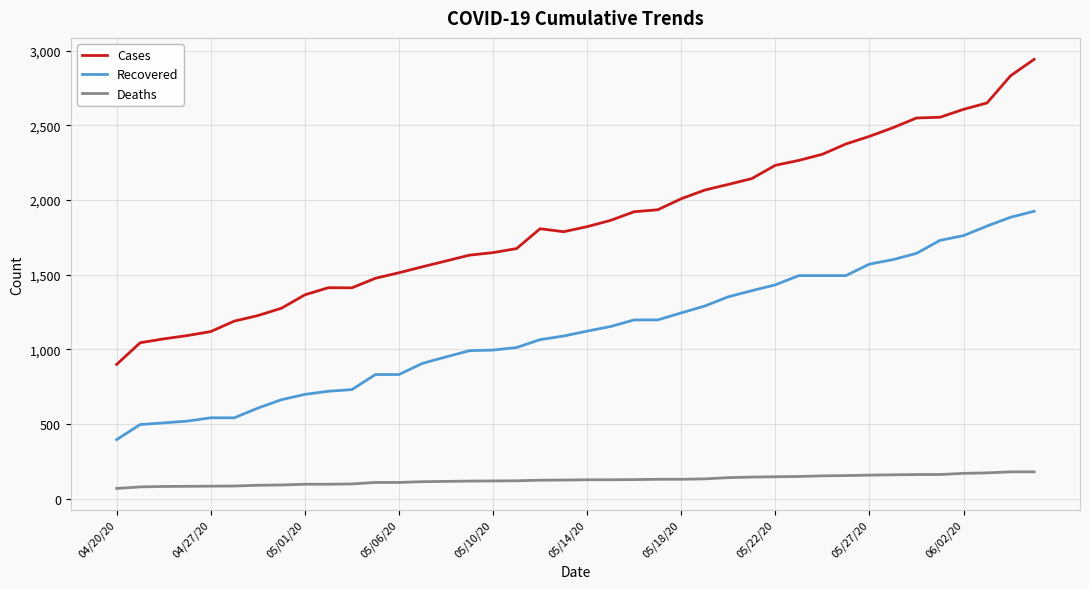

Which series has the largest total across all categories?

Cases